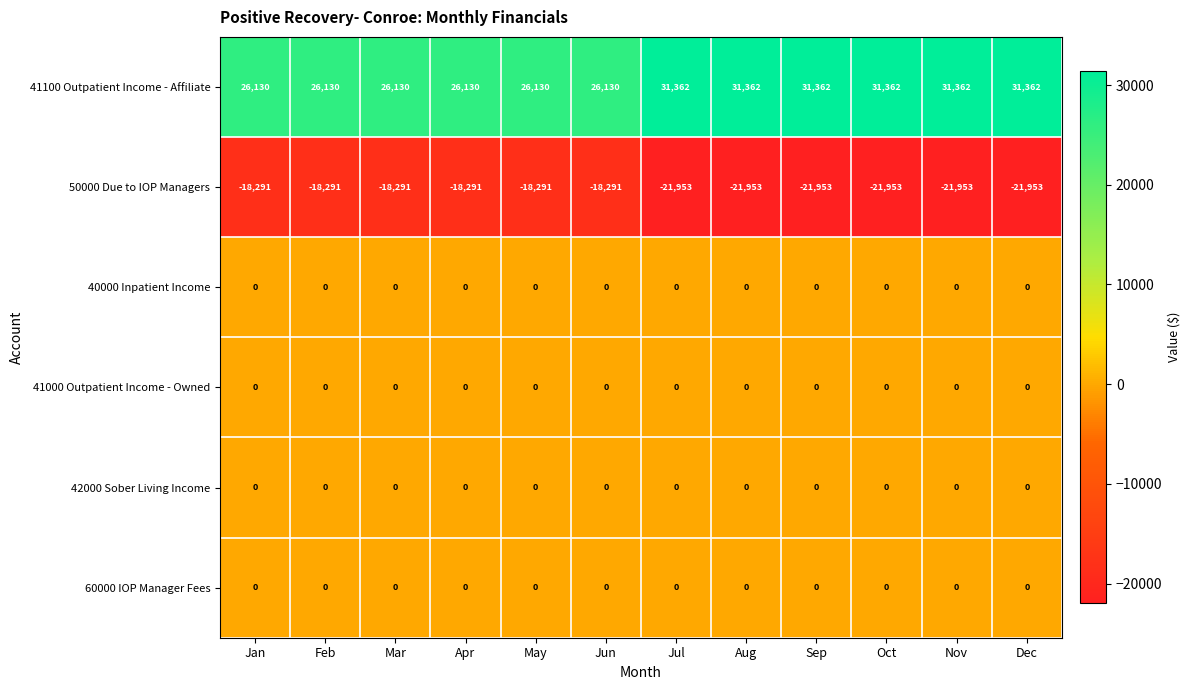

The value of 40000 Inpatient Income at Sep is 0. True or false?

True